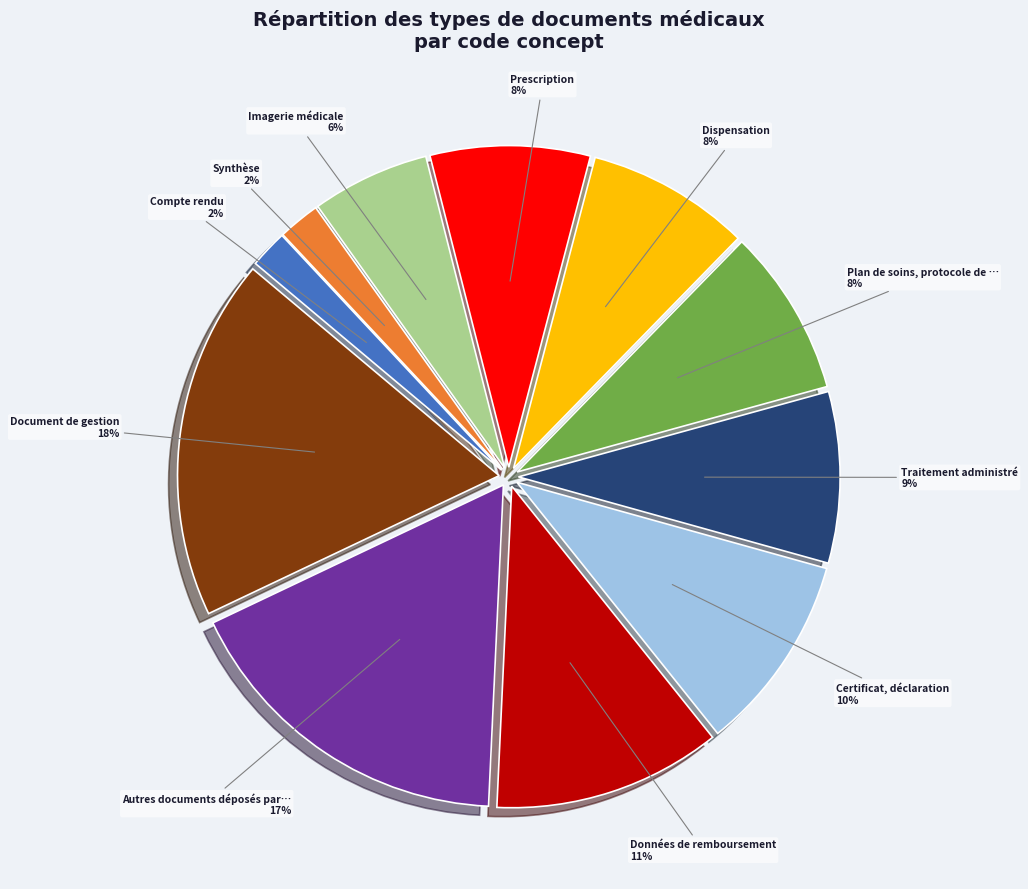

Does any single category account for the majority?

No